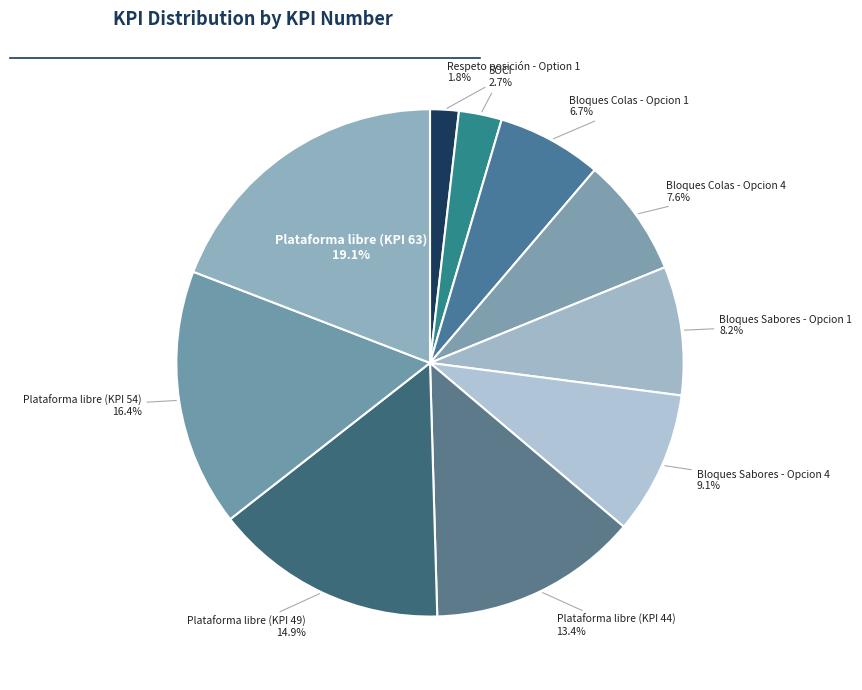

To the nearest percent, what is the average slice percentage?

10%